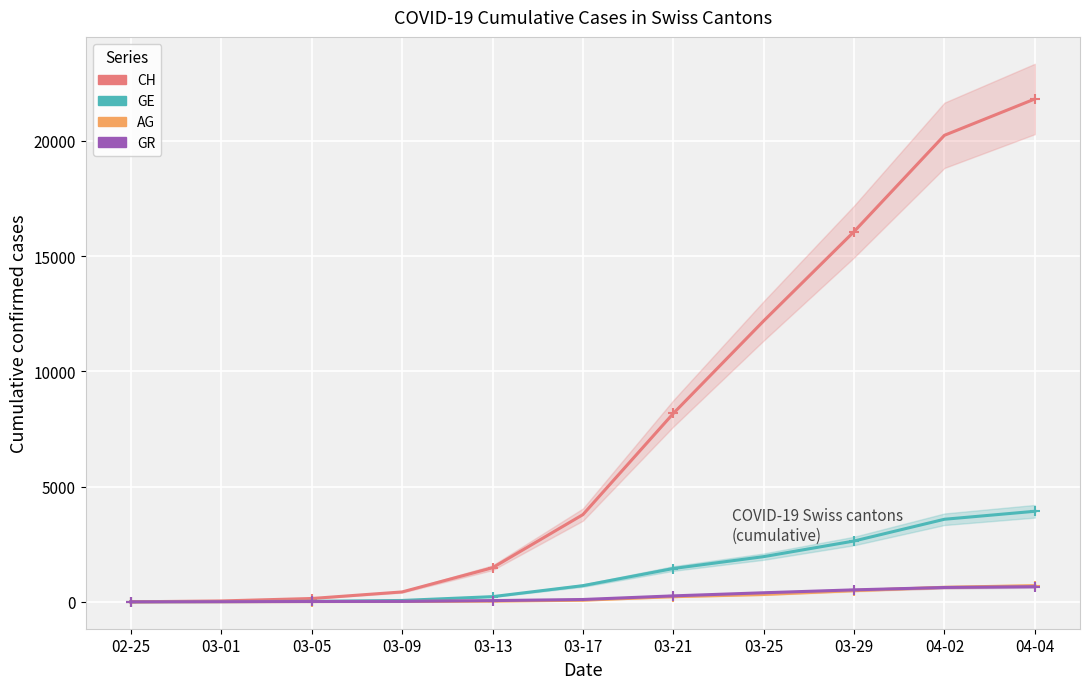

Which series has the largest total across all categories?

CH